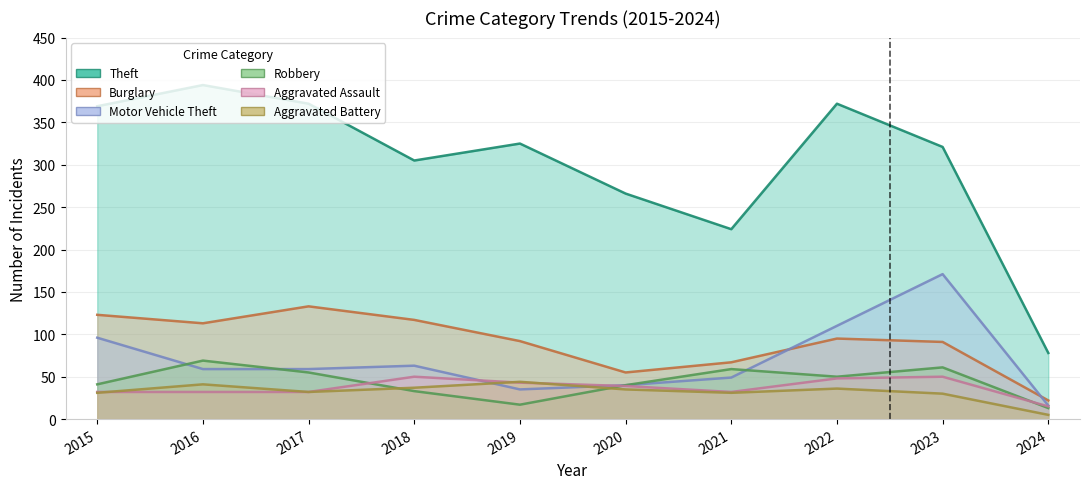

At 2024, list the series in order from smallest to largest.

Aggravated Battery, Robbery, Aggravated Assault, Motor Vehicle Theft, Burglary, Theft